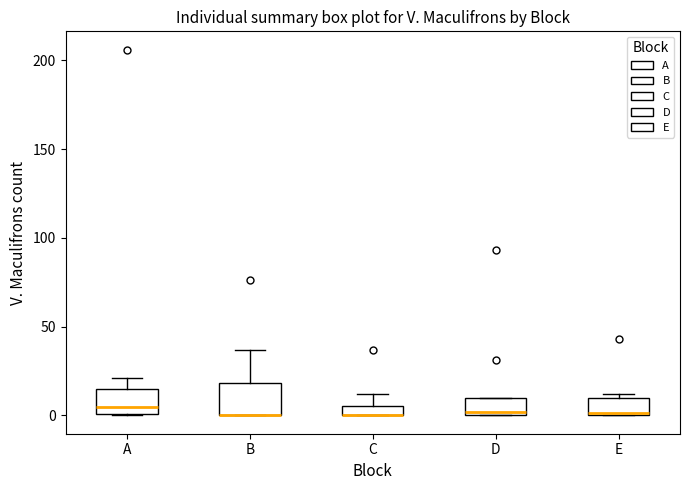

Where is the upper edge of the box for D on the y-axis? The values are not printed on the chart, so give them approximately, as read against the axis.

10